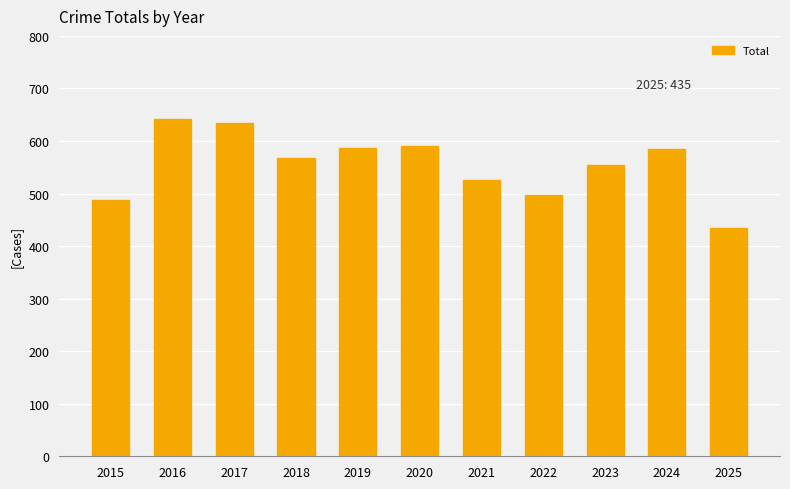

What is the difference between the second highest and minimum values?

200